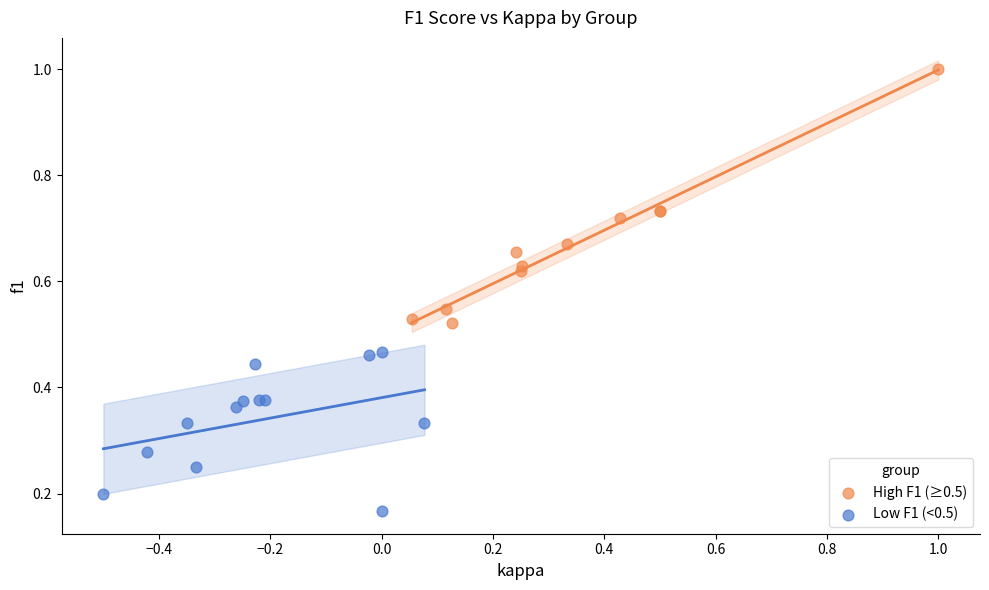

Which series has the widest spread of Y values?

High F1 (≥0.5)